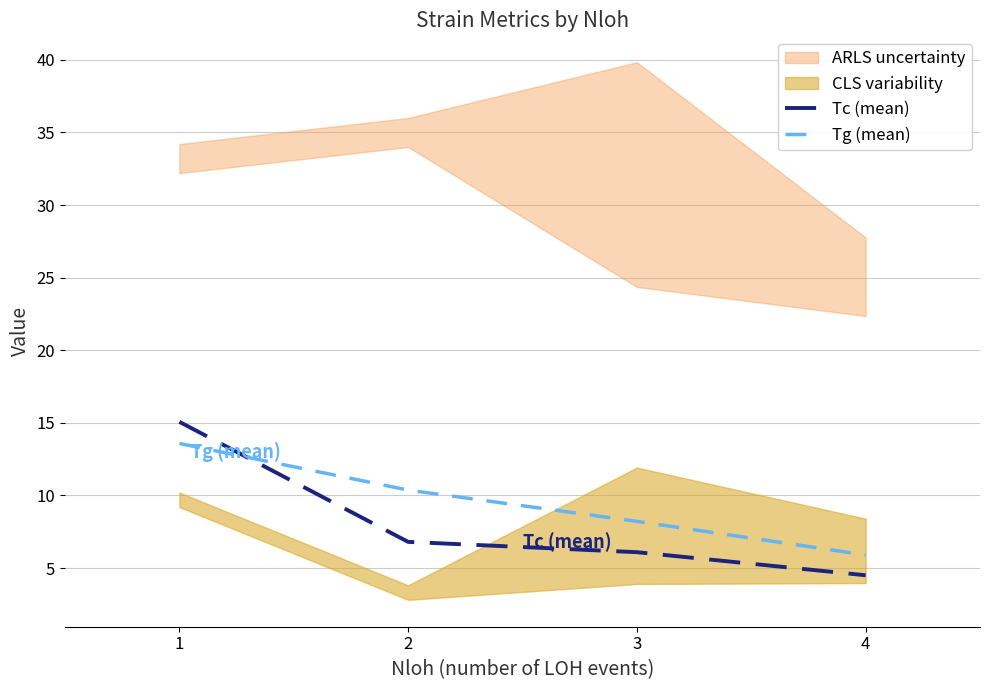

What is the difference between the highest and lowest values at 1?

1.5